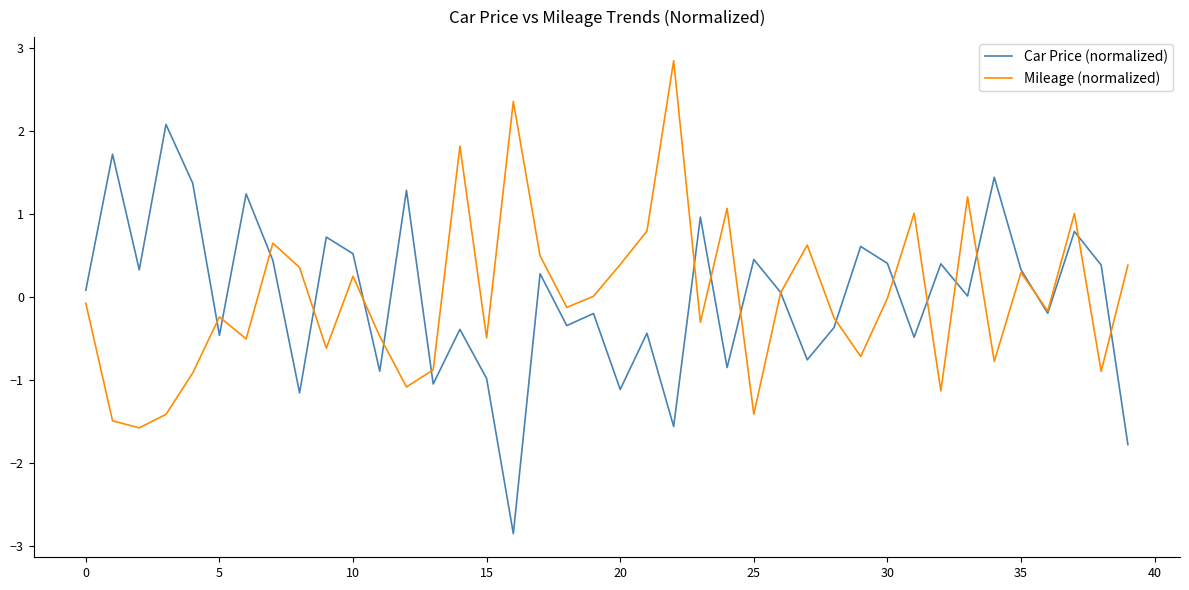

What is the highest value of the Car Price (normalized) series?

2.1